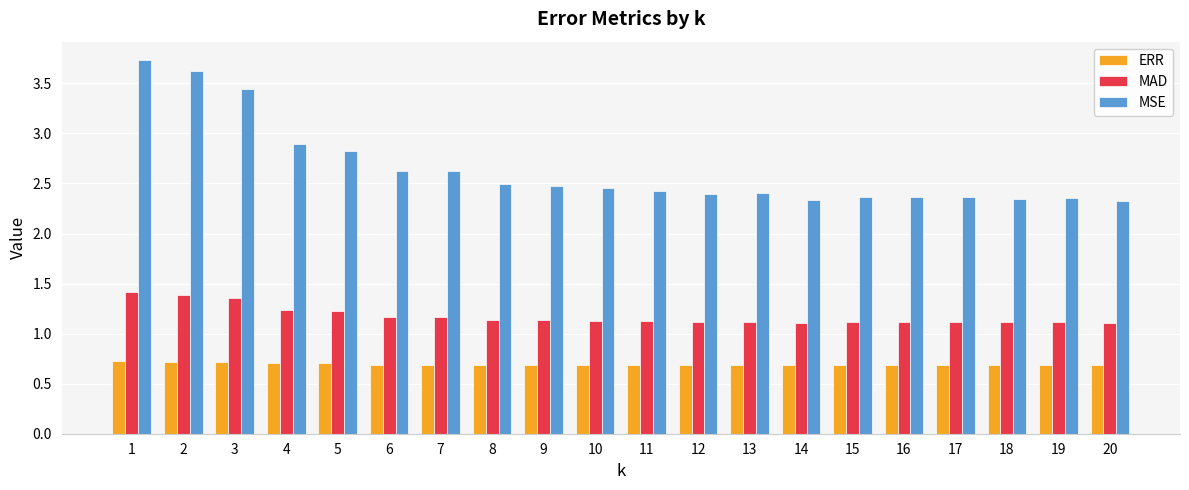

What is the value of the MSE bar at the 4th from the left?

2.9